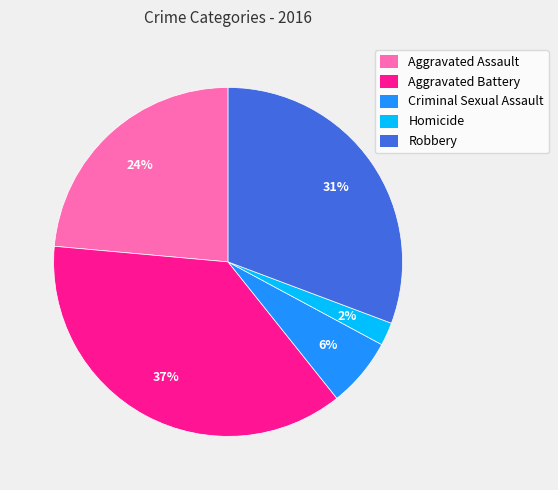

Is the sum of Aggravated Battery and Robbery greater than half?

Yes